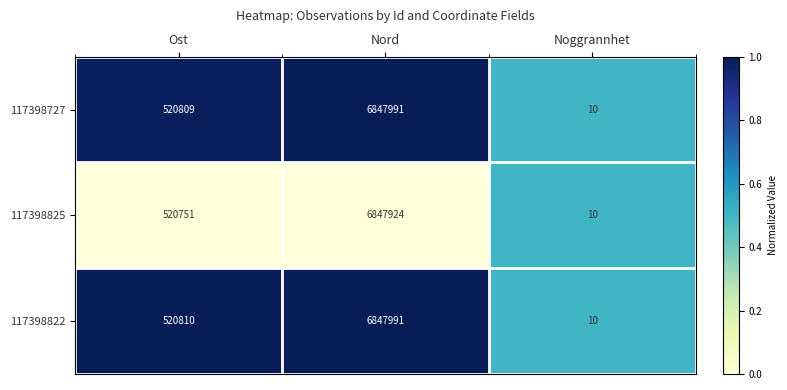

Which series changed the most between Ost and Noggrannhet?

117398822